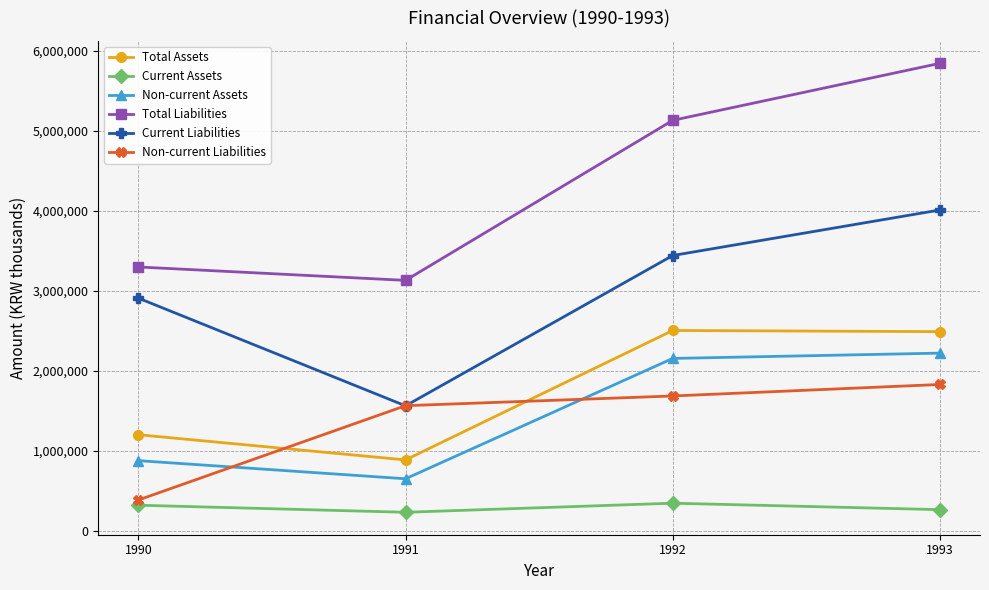

What is the maximum value shown in the chart?

5843110